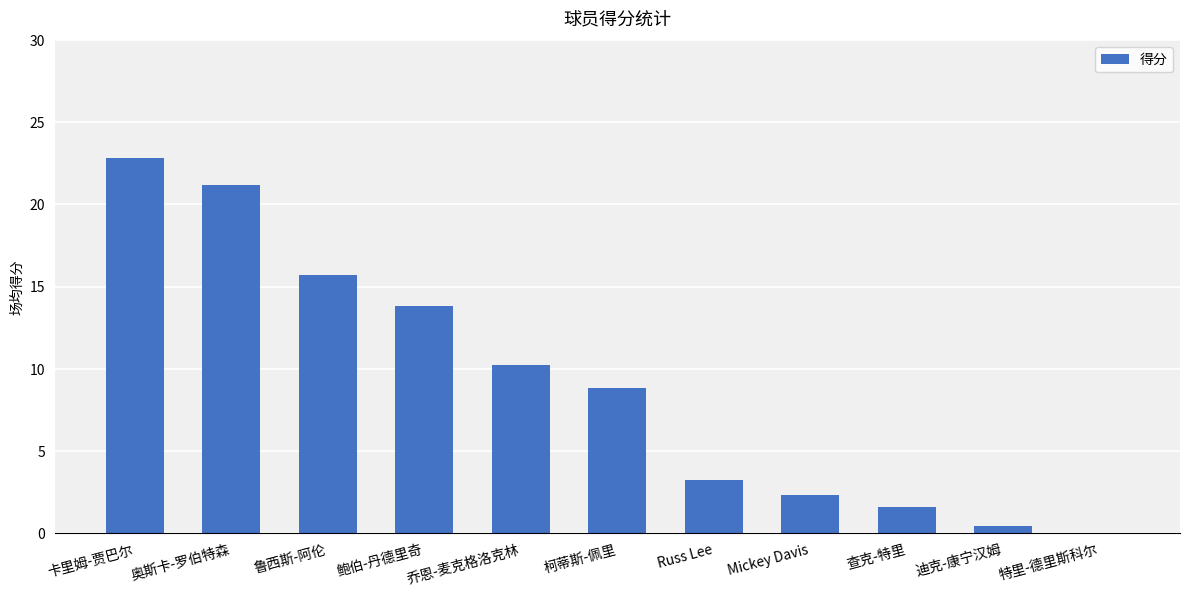

Approximately how many times larger is the value at 迪克-康宁汉姆 compared to Mickey Davis?

0.2